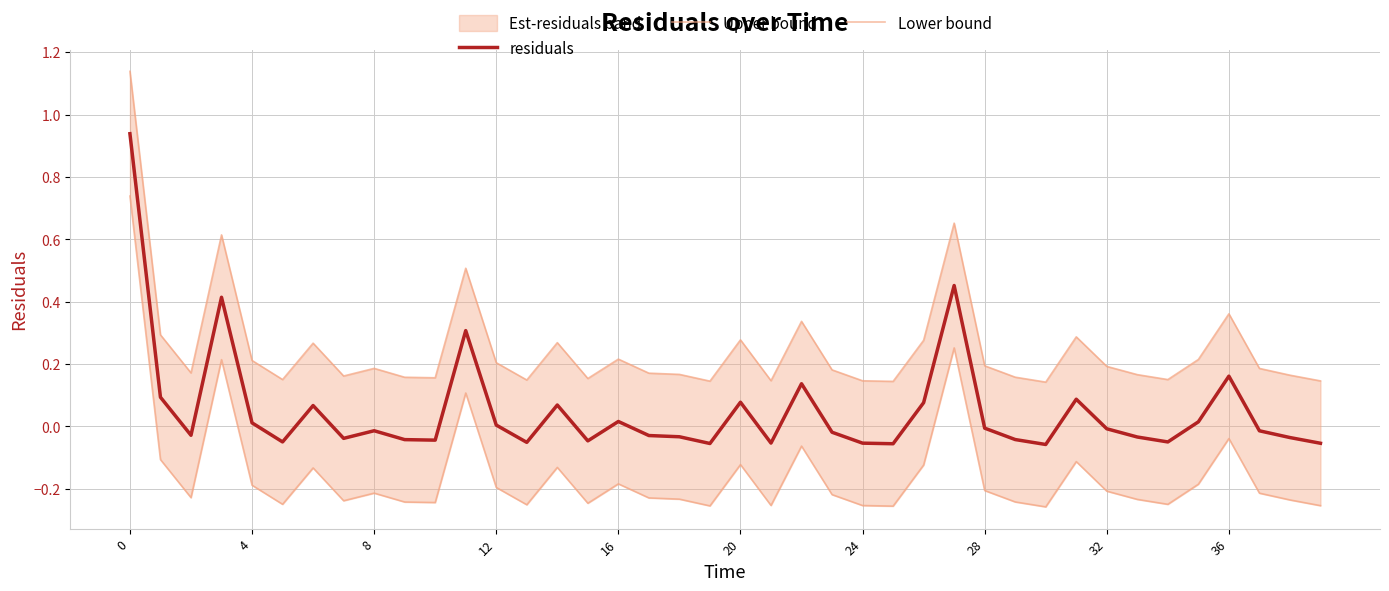

Rank the series by their average value, from highest to lowest.

Upper bound, residuals, Lower bound